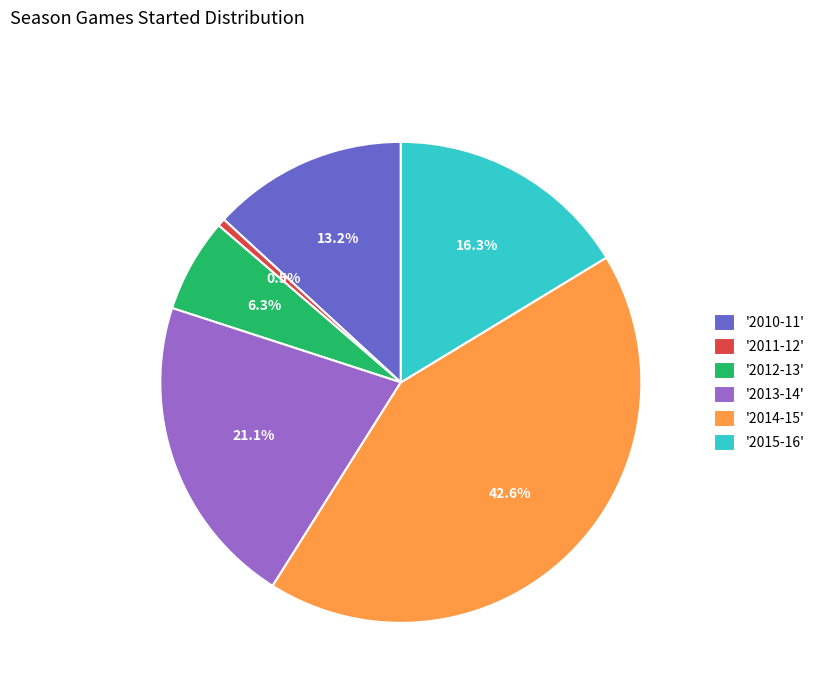

Do '2010-11' and '2014-15' together represent more than half of the pie?

Yes